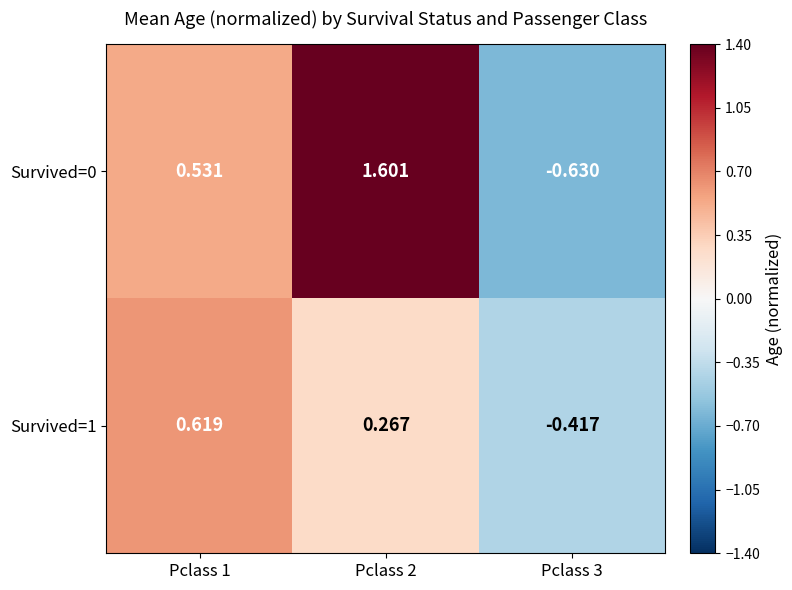

Is the value of Survived=0 at Pclass 2 greater than the value of Survived=1 at Pclass 2?

Yes